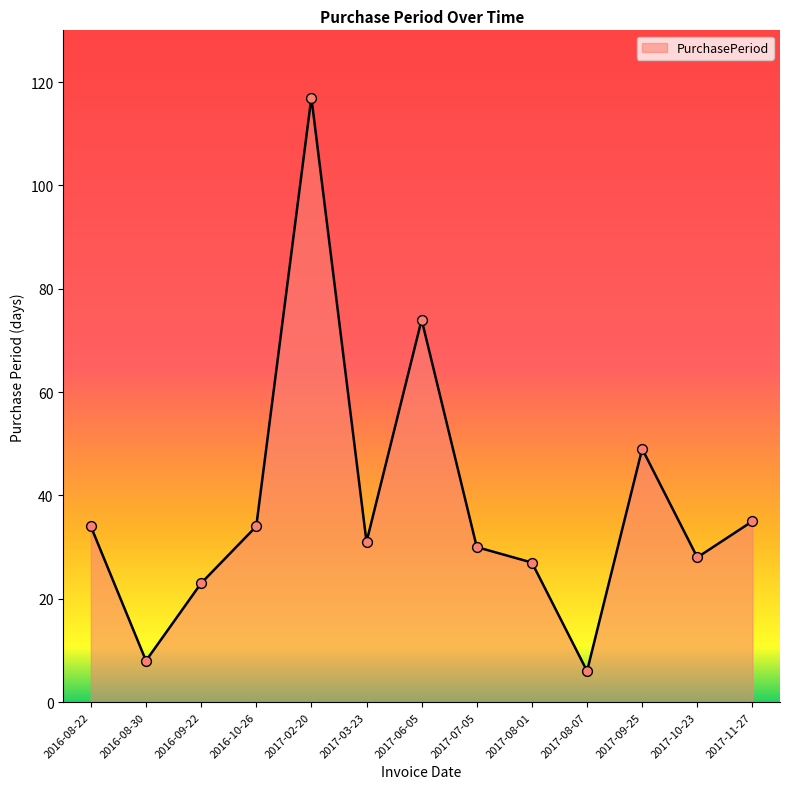

What is the change in value from 2016-08-22 to 2017-11-27?

+1